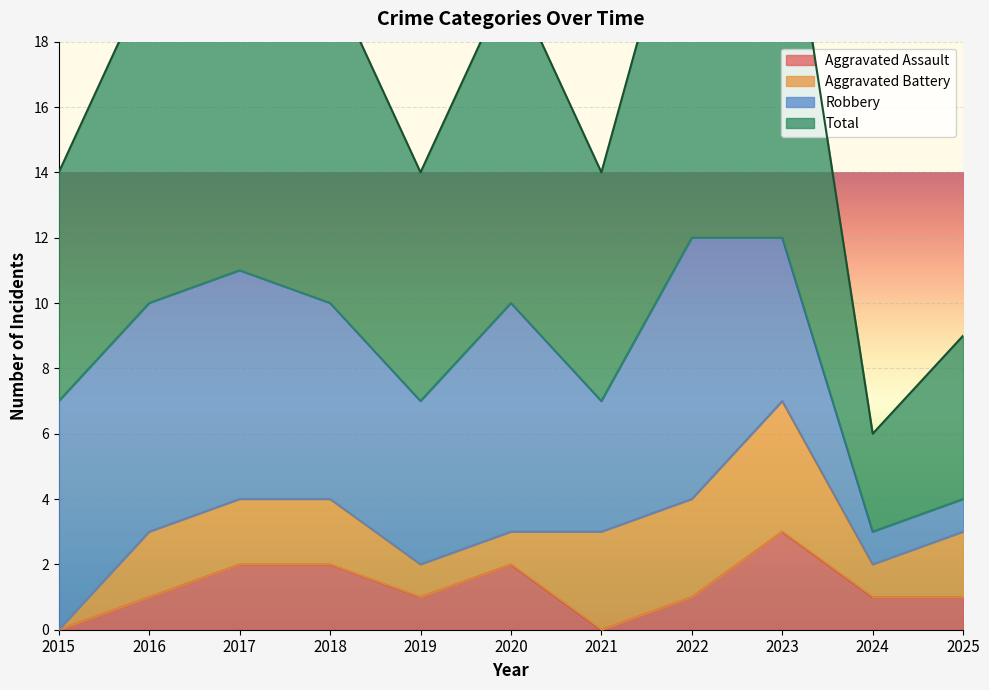

What is the total value across all series at 2015?

14